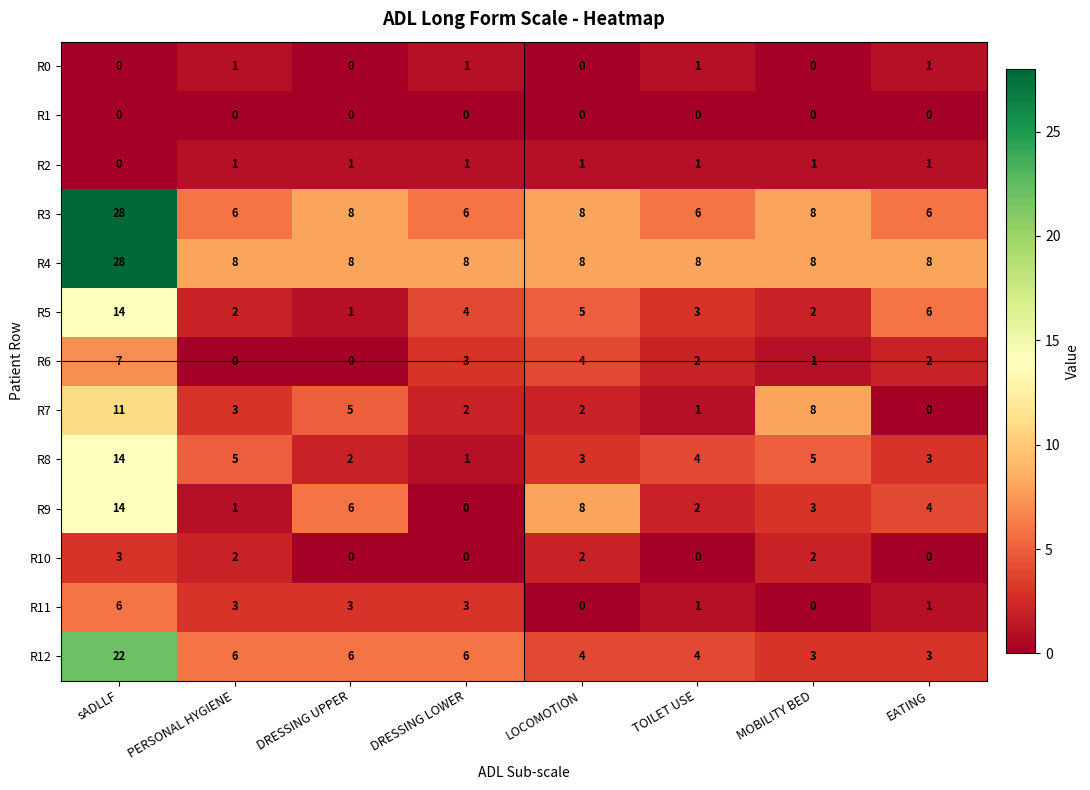

The value of R6 at DRESSING LOWER is 5. True or false?

False